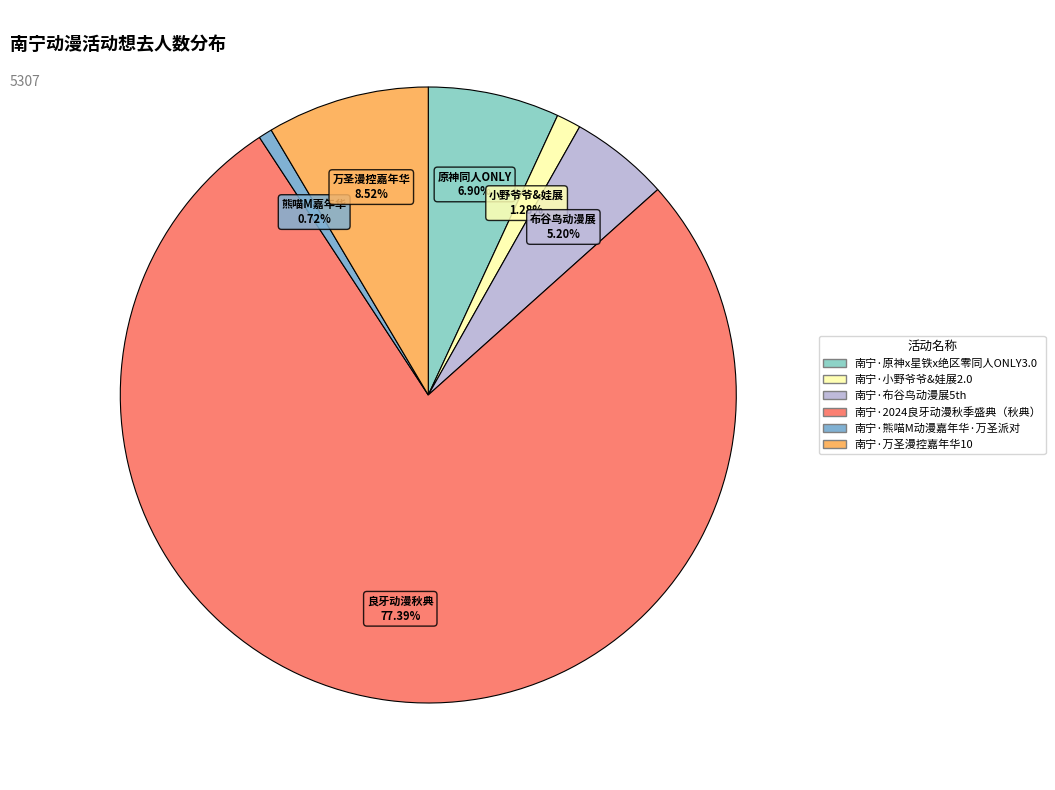

What percentage is NOT represented by 南宁·原神x星铁x绝区零同人ONLY3.0?

93.1%